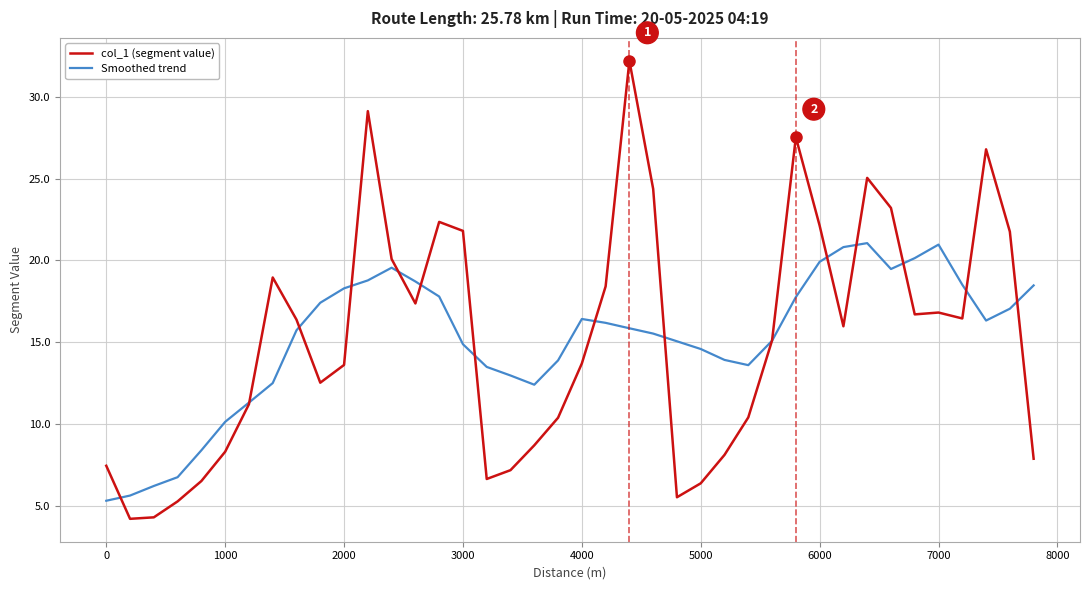

List the series in order of their peak value, highest first.

col_1 (segment value), Smoothed trend